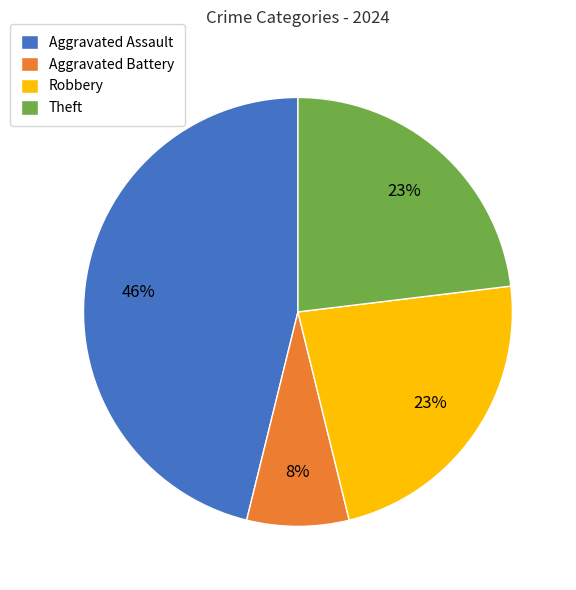

What percentage is the Aggravated Battery slice, to the nearest percent?

8%